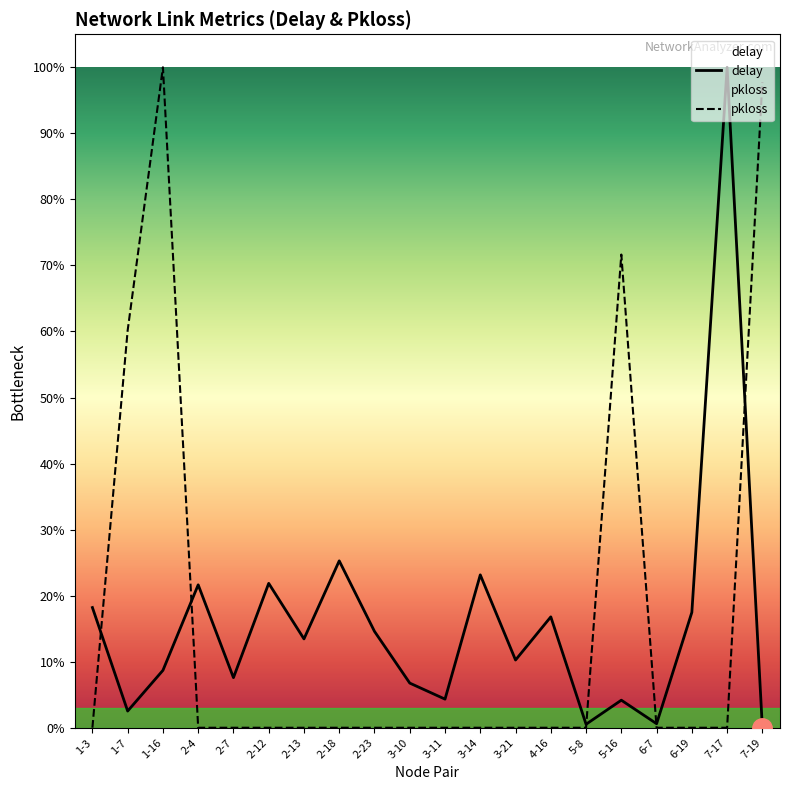

How many intersections are there between pkloss and delay?

5